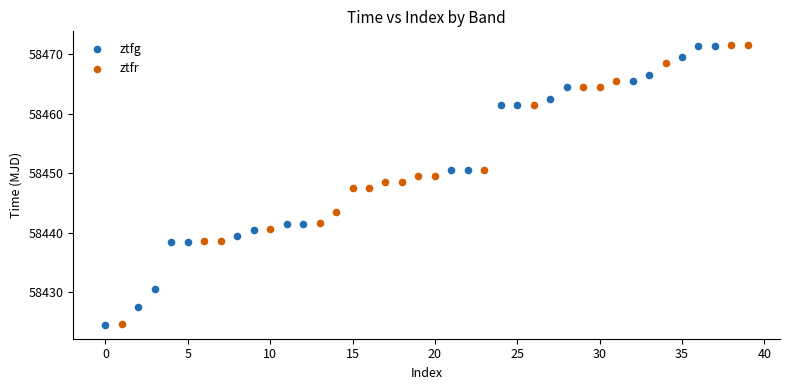

What are all the series names shown in the legend?

ztfg, ztfr